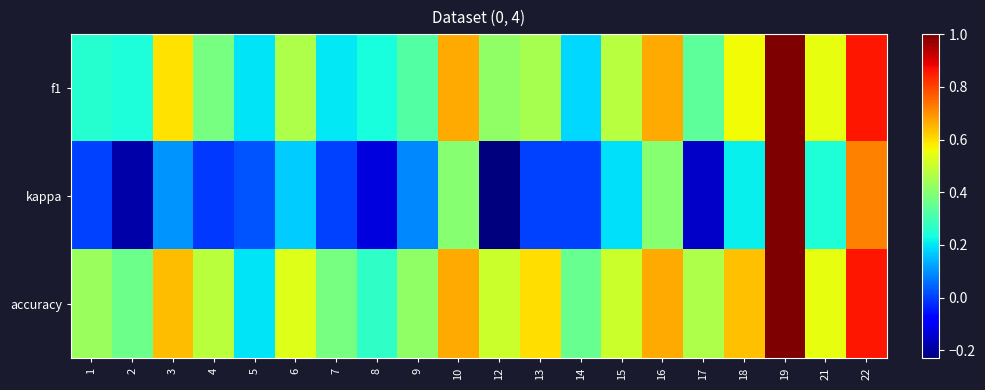

Which series has the largest range (max minus min)?

kappa